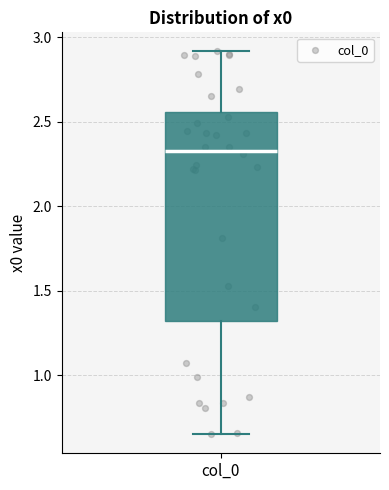

Read this box plot against the y-axis: the position of the median line, the range covered by the box, and the ends of both whiskers. The values are not printed on the chart, so give them approximately, as read against the axis.

median 2.35, box 1.30 to 2.55, whiskers 0.65 to 2.90